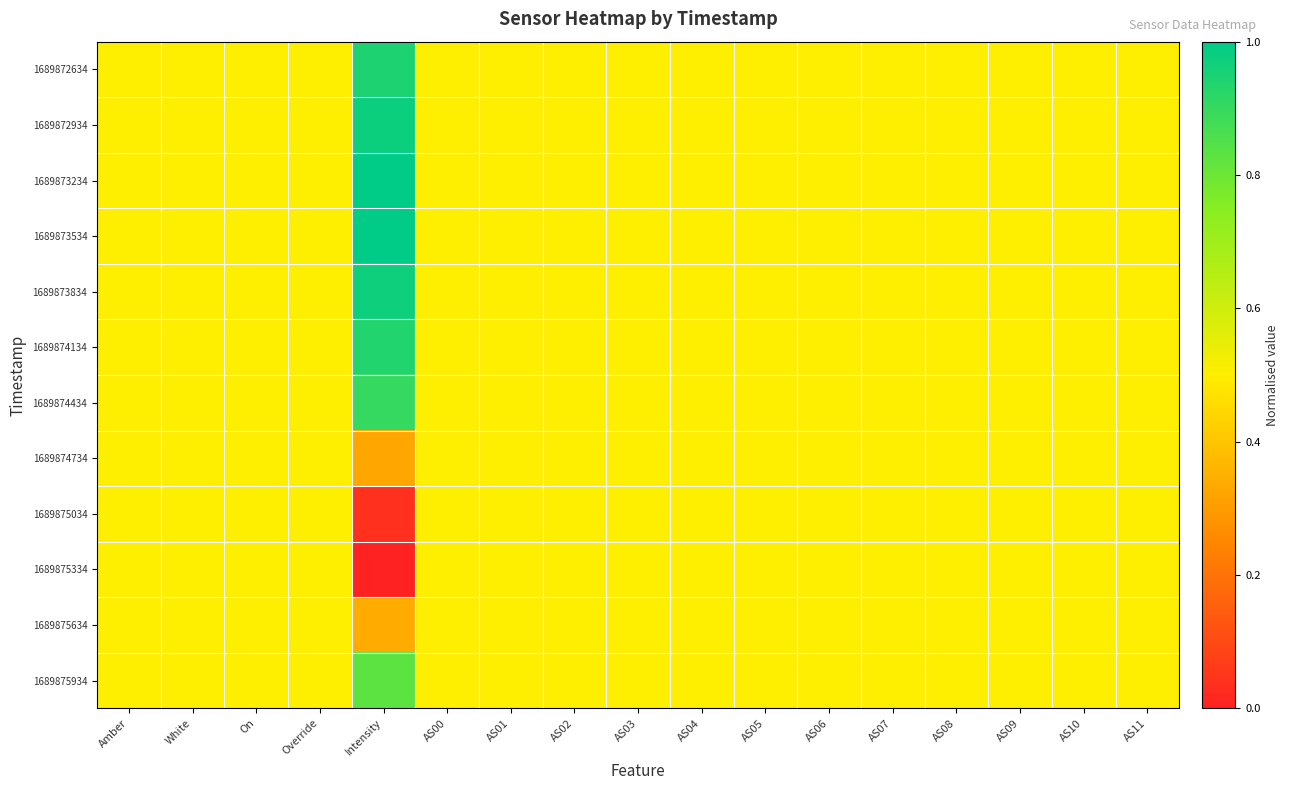

List the series in order of their peak value, highest first.

1689873534, 1689873234, 1689872934, 1689873834, 1689872634, 1689874134, 1689874434, 1689875934, 1689874734, 1689875034, 1689875334, 1689875634